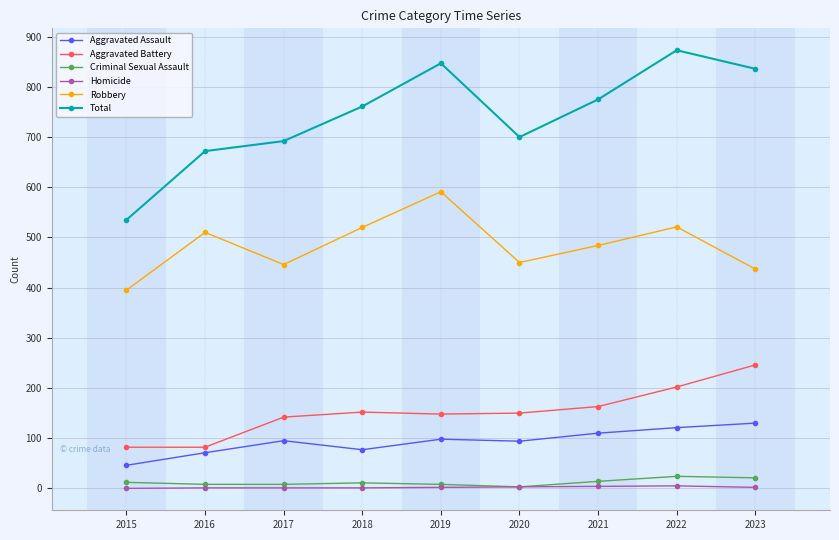

How many categories are shown in the chart?

9